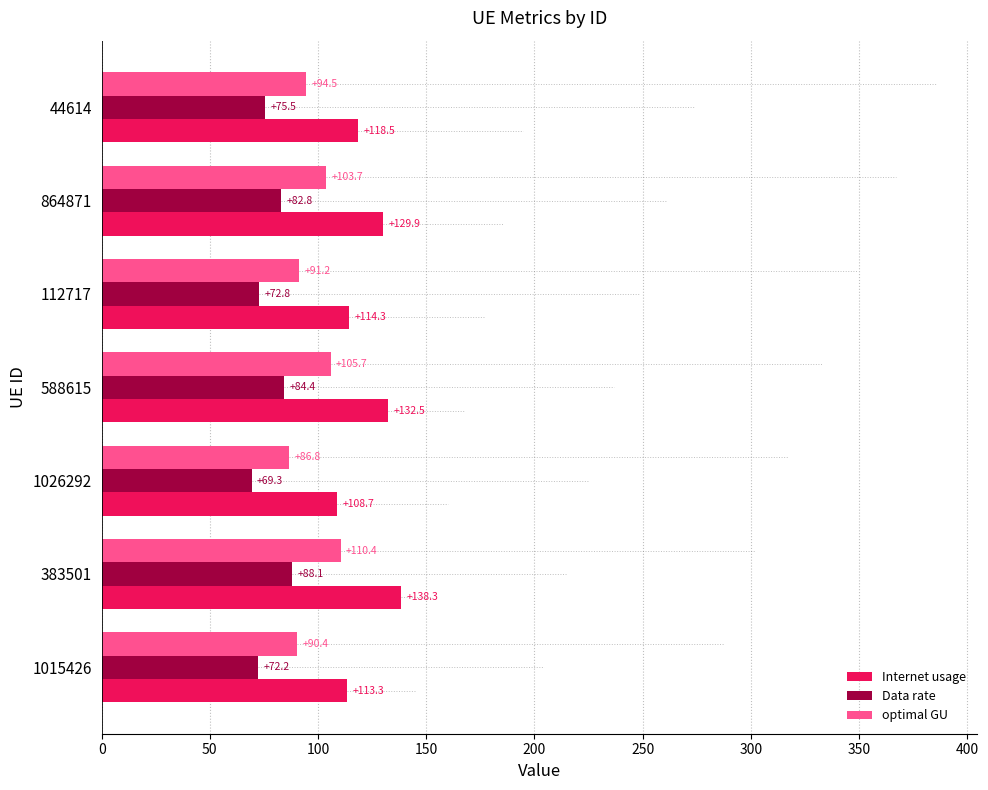

Count the number of categories in the chart.

7